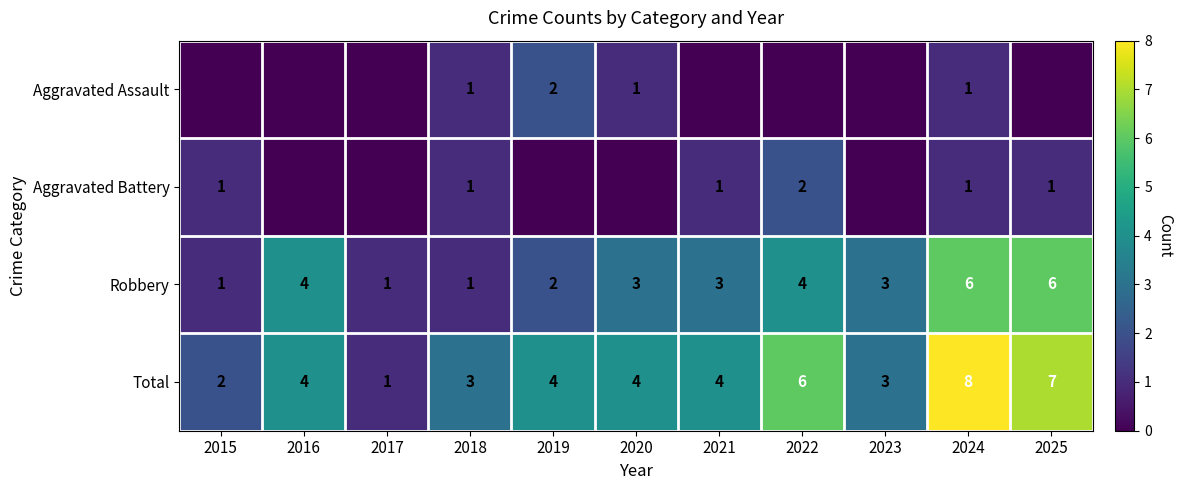

Read the Total value at 2021.

4